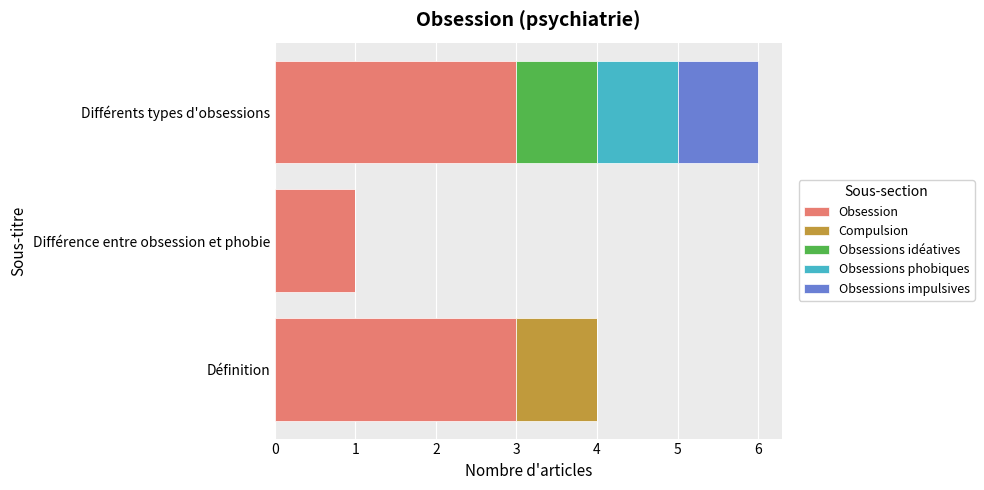

What is the sum of the Obsession values at Différence entre obsession et phobie and Définition?

4